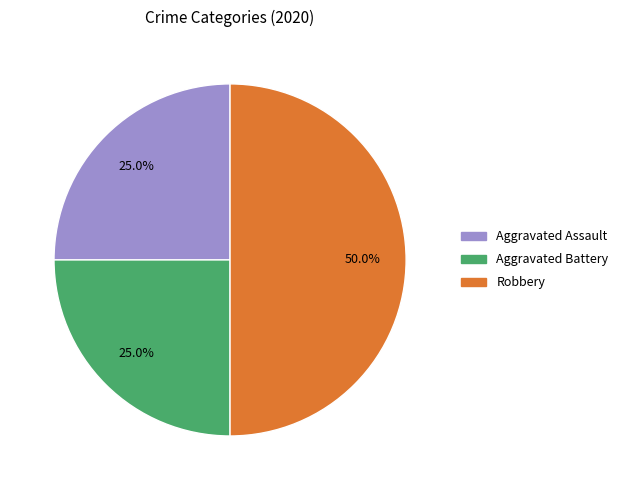

What is the total percentage of Aggravated Battery and Aggravated Assault?

50.0%